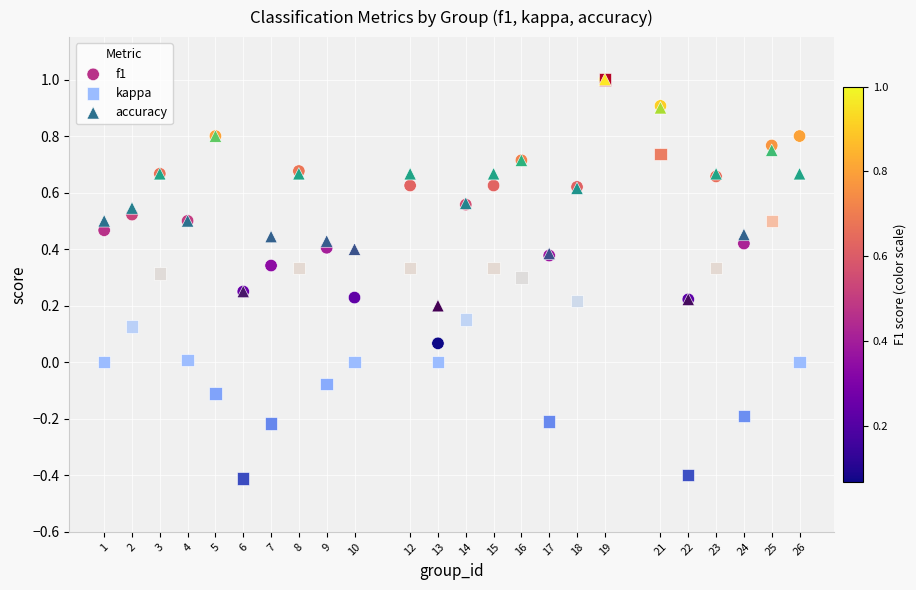

What are all the series names shown in the legend?

f1, kappa, accuracy